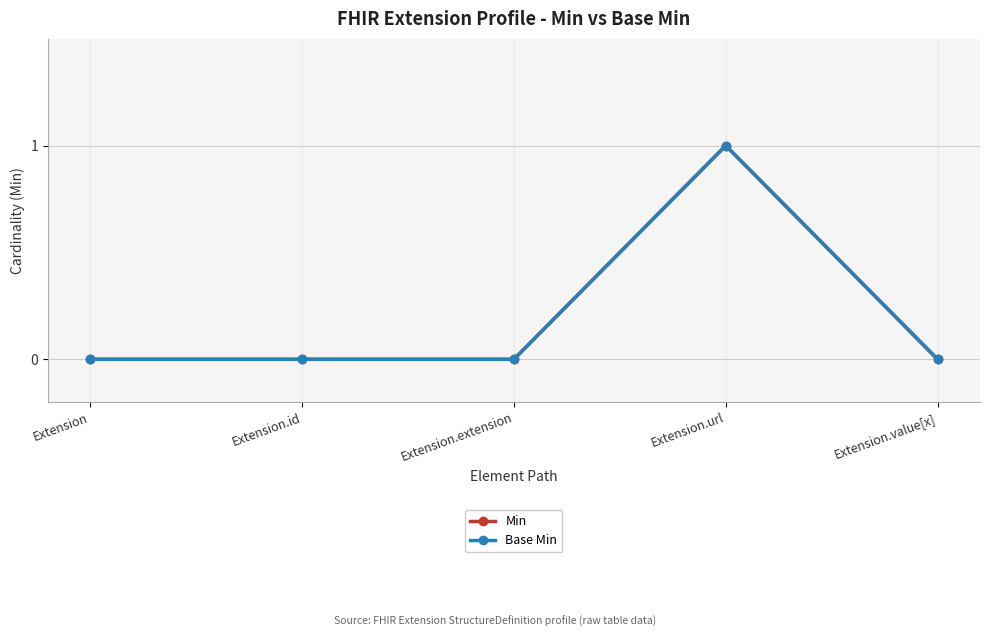

Reading left to right, what are all the values shown in this chart?

Min: Extension=0	Extension.id=0	Extension.extension=0	Extension.url=1	Extension.value[x]=0
Base Min: Extension=0	Extension.id=0	Extension.extension=0	Extension.url=1	Extension.value[x]=0